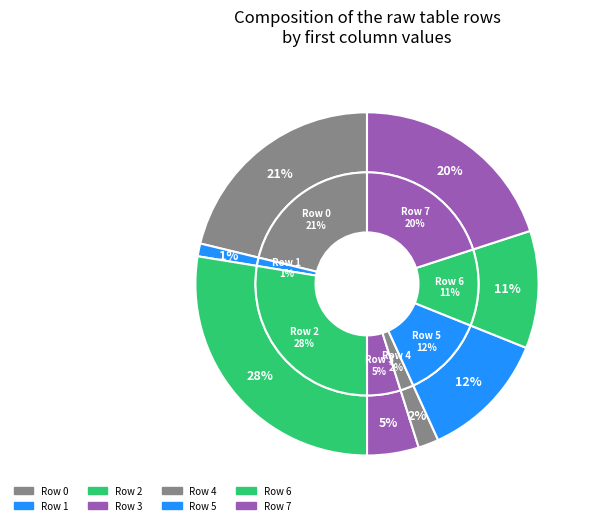

To the nearest percent, what is the combined percentage of Row 6 and Row 1?

12%